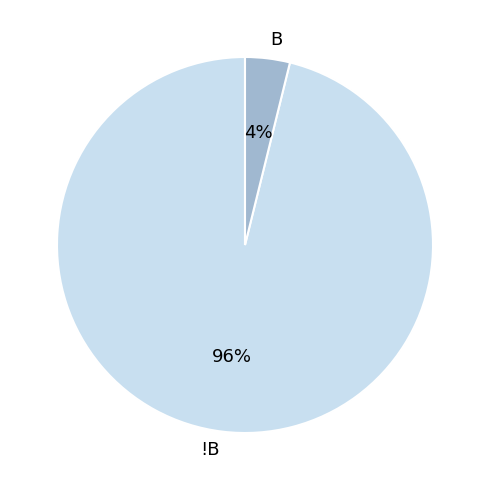

Is the sum of !B and B greater than half?

Yes